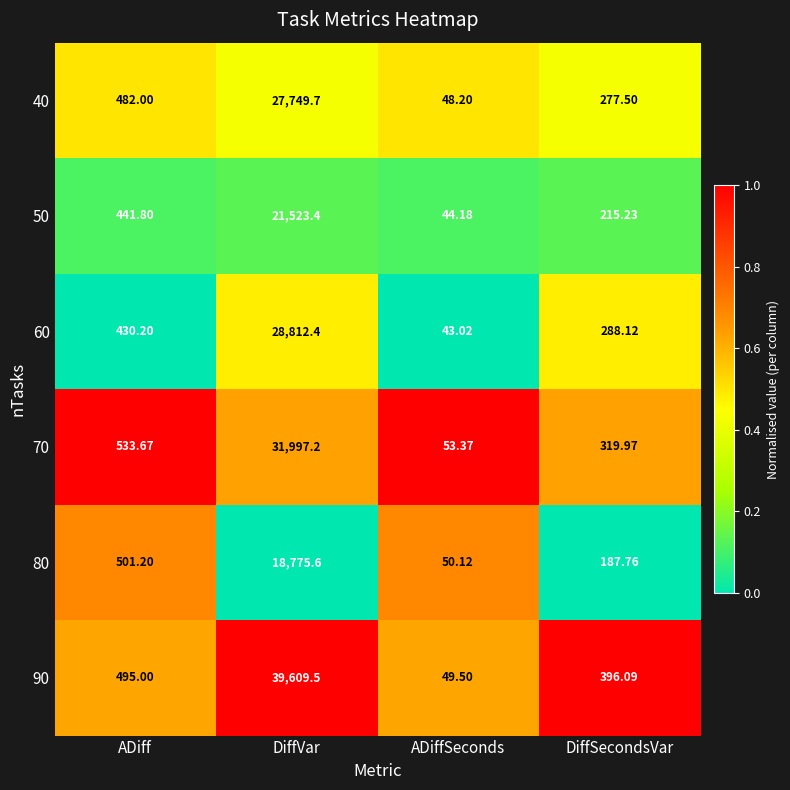

At which category does the chart reach its peak across all series?

DiffVar